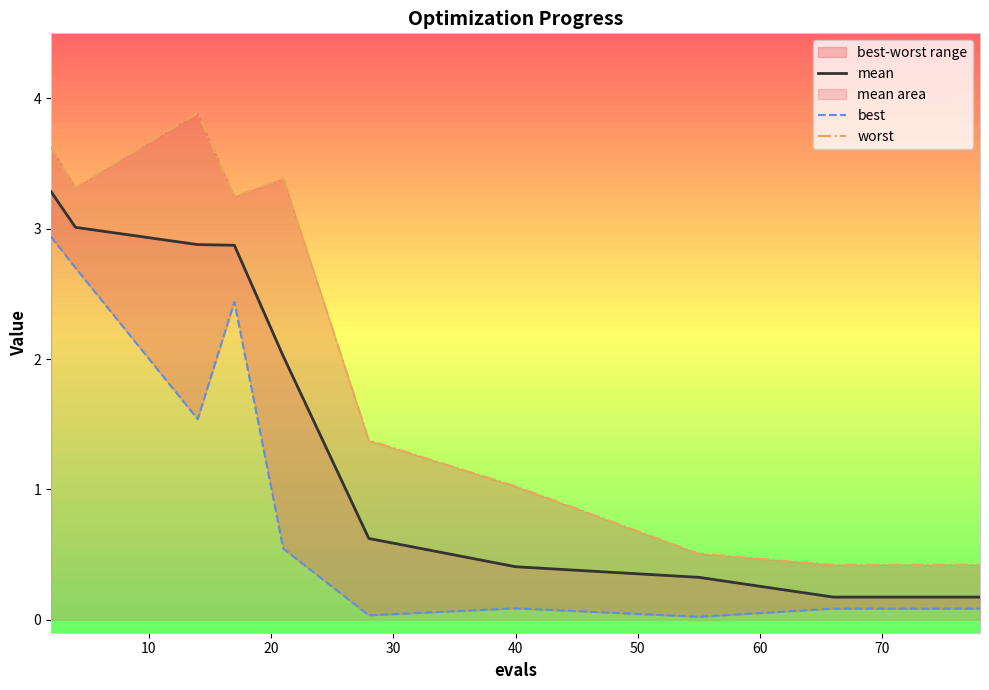

True or false: mean has a value of 0.2 at 70.

True